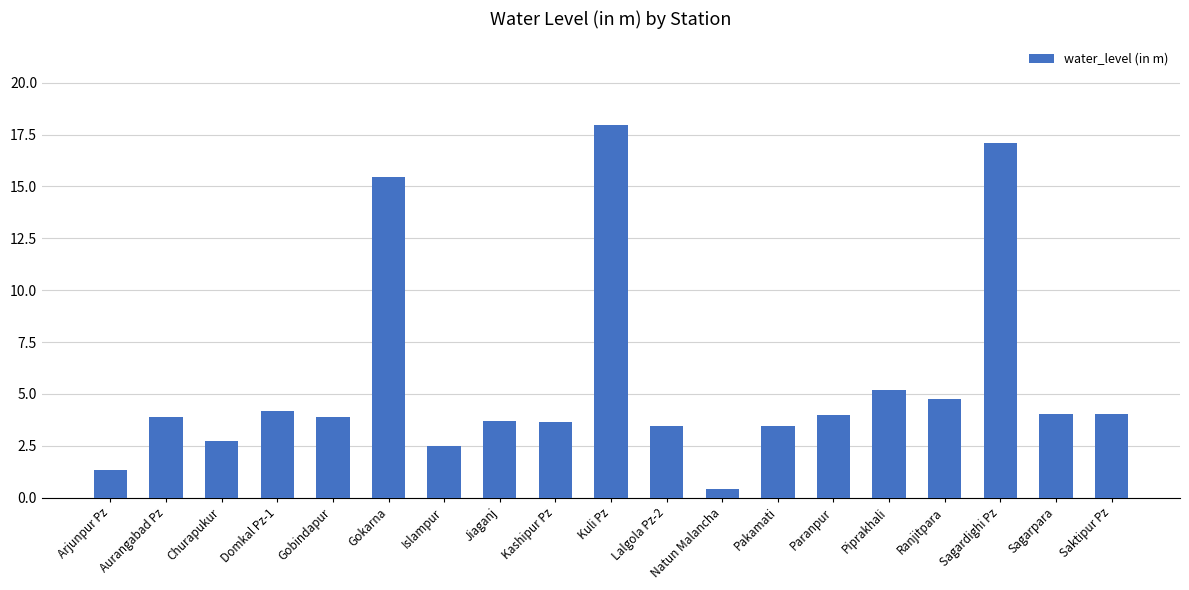

Does the chart contain any negative values?

No